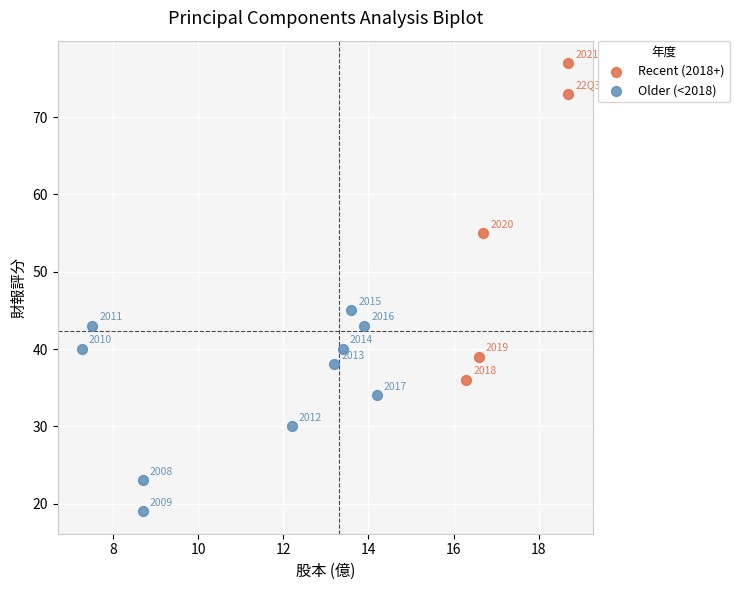

Which series contains the lowest Y value?

Older (<2018)